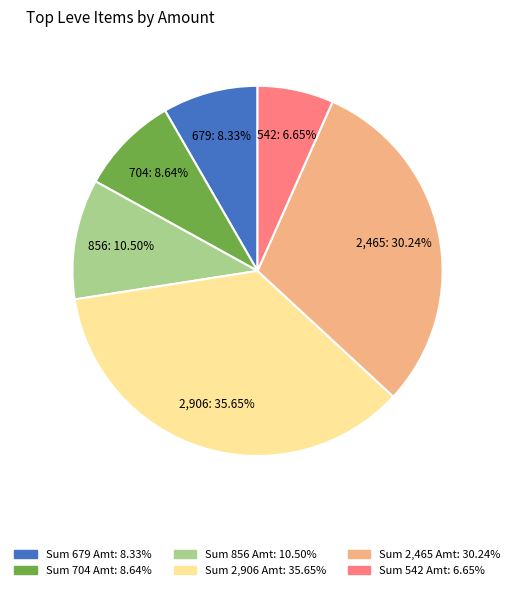

Is there any slice that represents more than half of the pie?

No